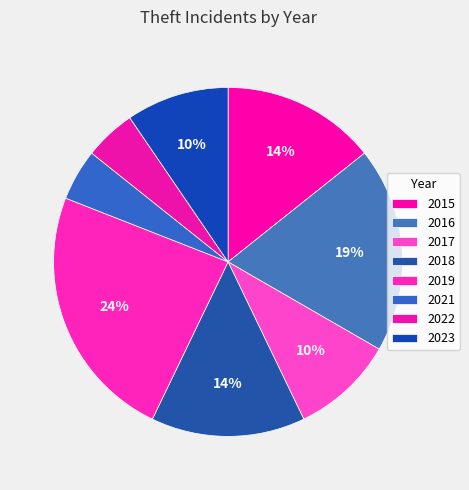

Is it true that 2018 is 6% of the pie?

False